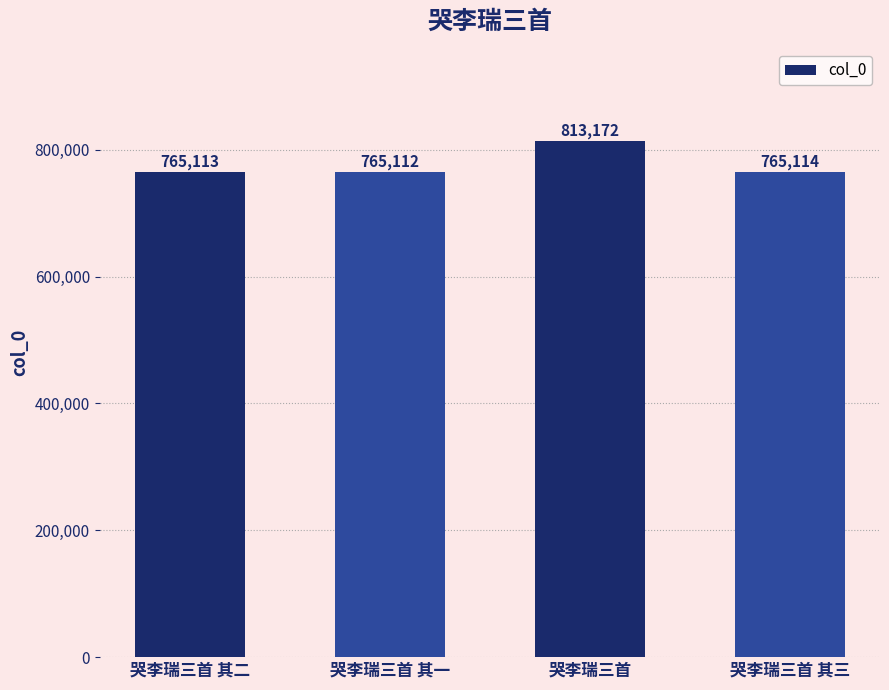

What is the ratio of the value at 哭李瑞三首 其三 to the value at 哭李瑞三首 其二?

1.0